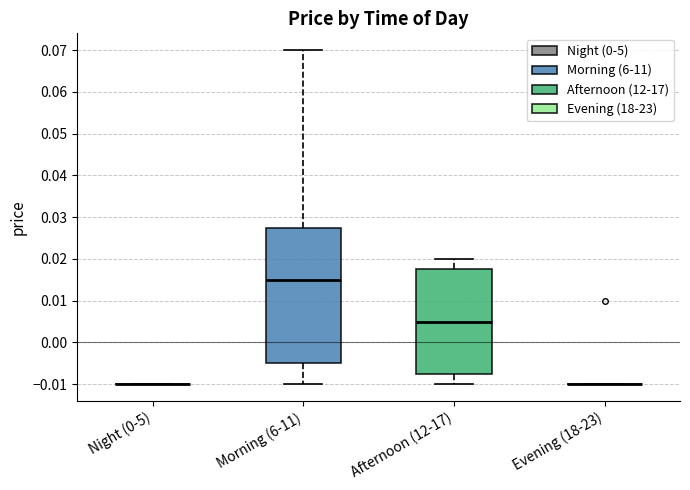

Which box is the tallest, from its lower edge to its upper edge?

Morning (6-11)